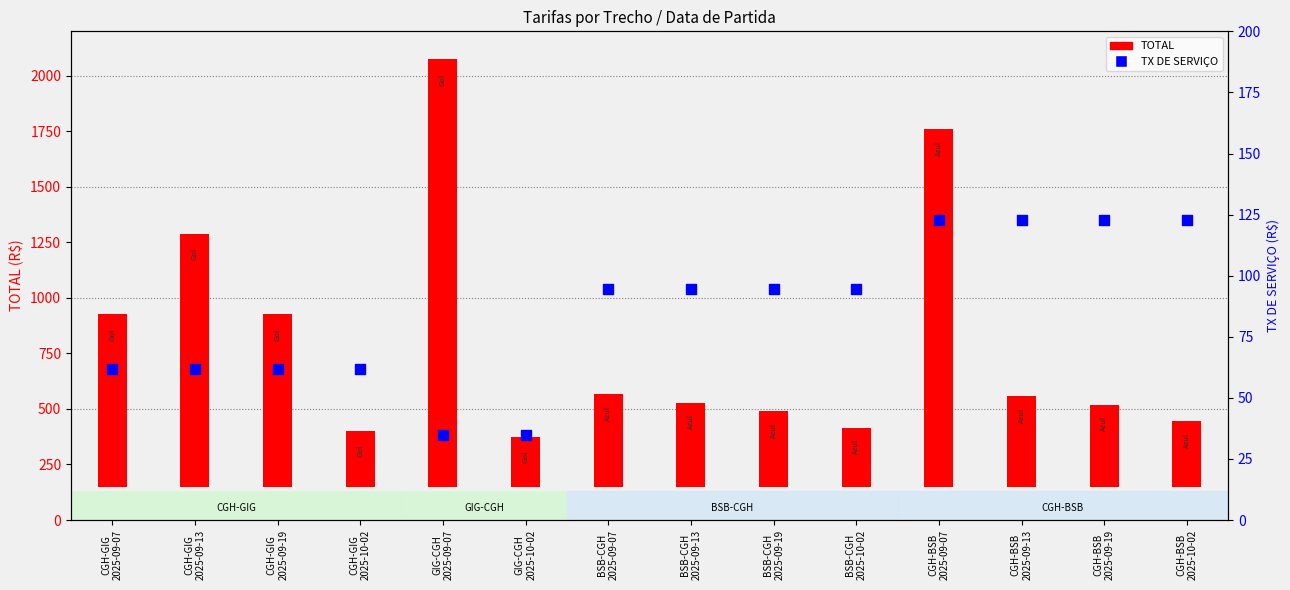

Which series has the largest total across all categories?

TOTAL